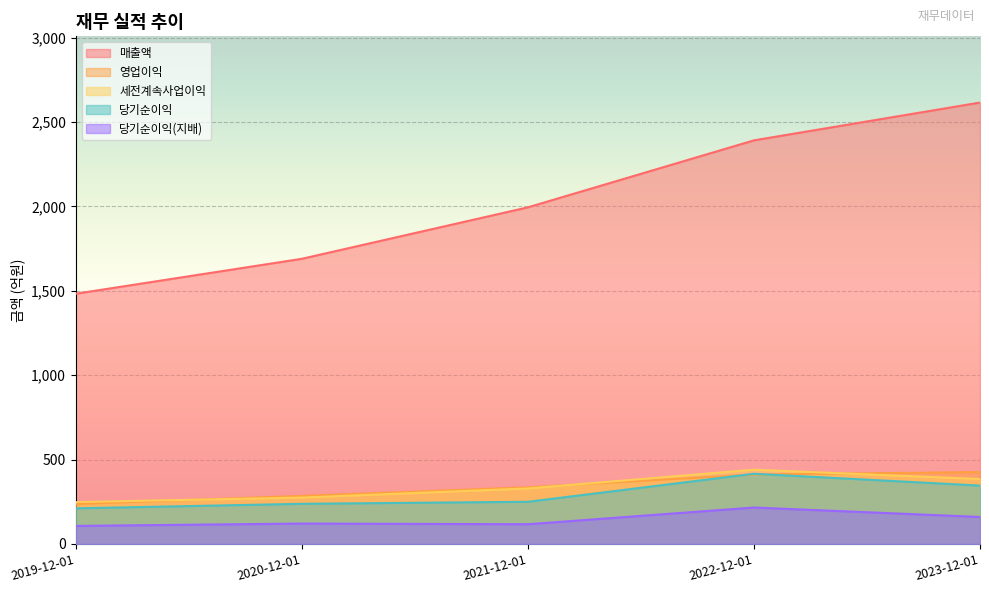

True or false: 당기순이익(지배) and 매출액 cross at least once.

False